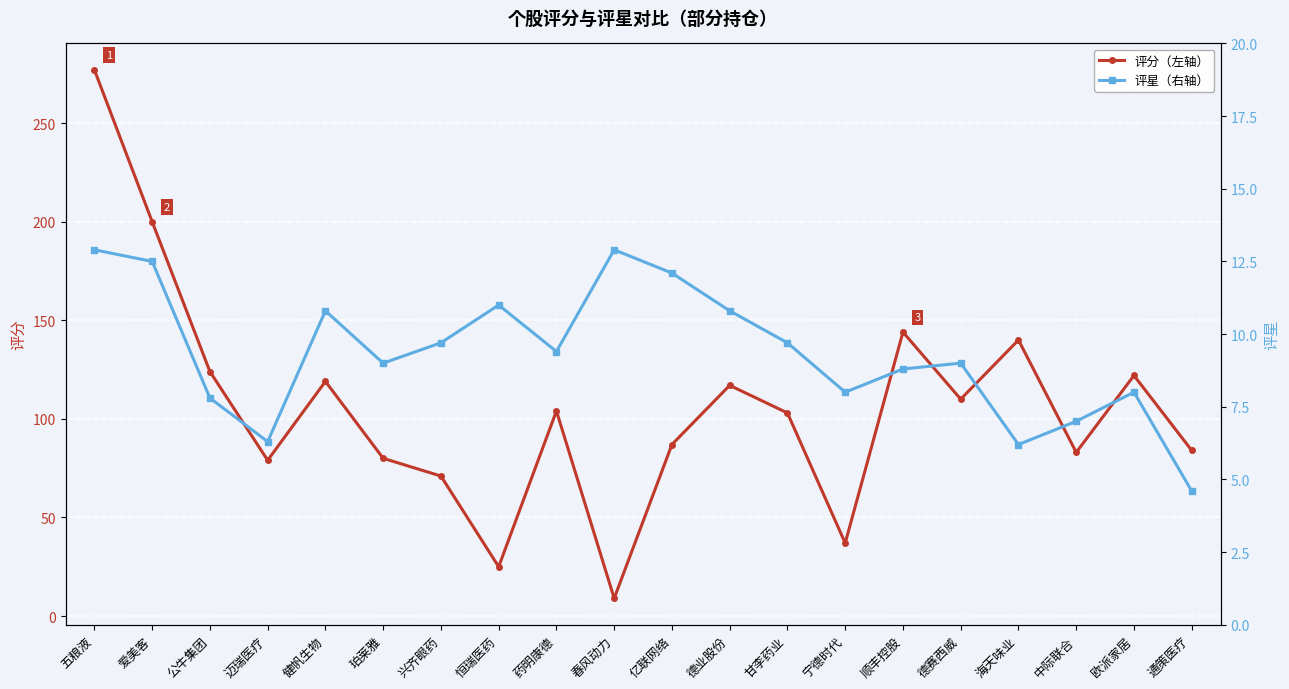

Is it true that 评星 equals 2.0 at 药明康德?

False